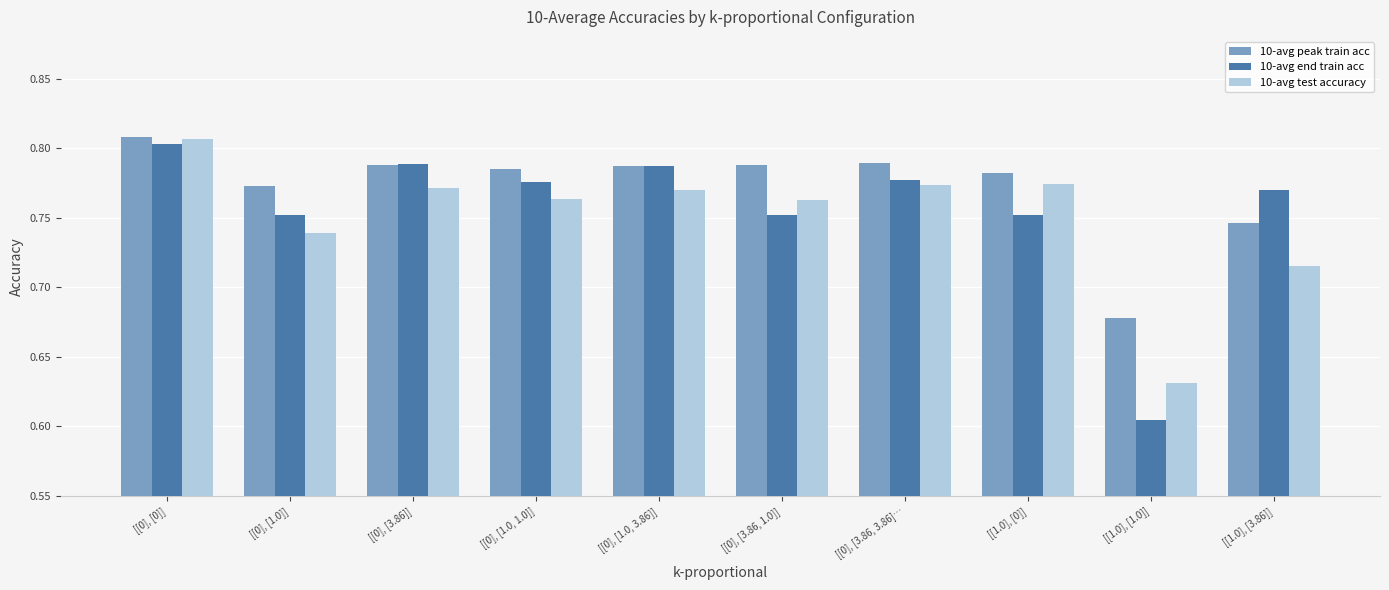

What is the label of the 5th bar from the left?

[[0], [1.0, 3.86]]